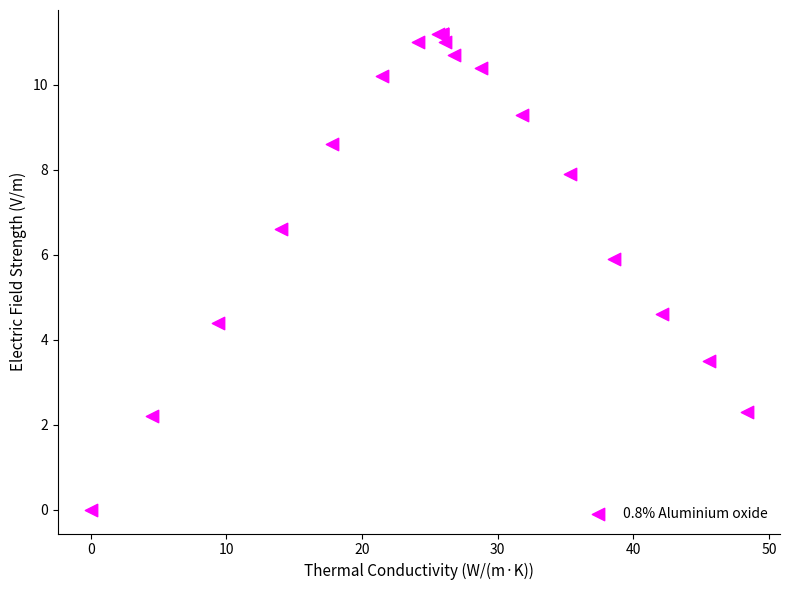

What Y value in the scatter plot is closest to 5?

4.6